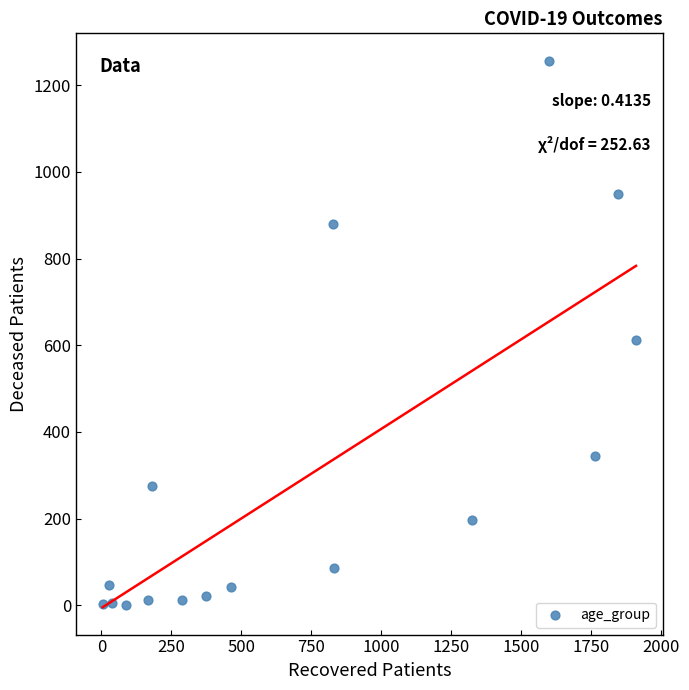

What Y value in the scatter plot is closest to 628?

613